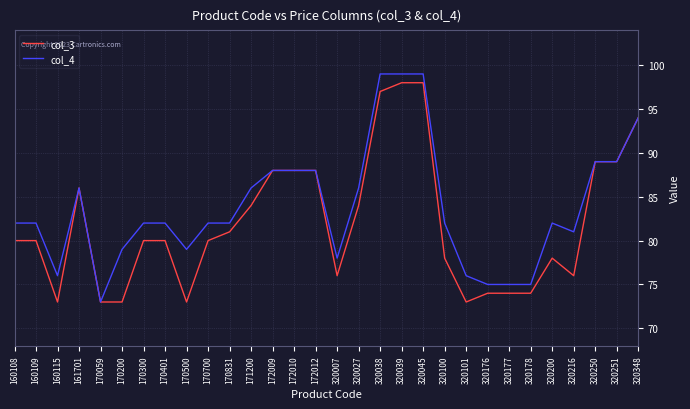

Is the value of col_3 at 161701 greater than the value of col_4 at 172012?

No